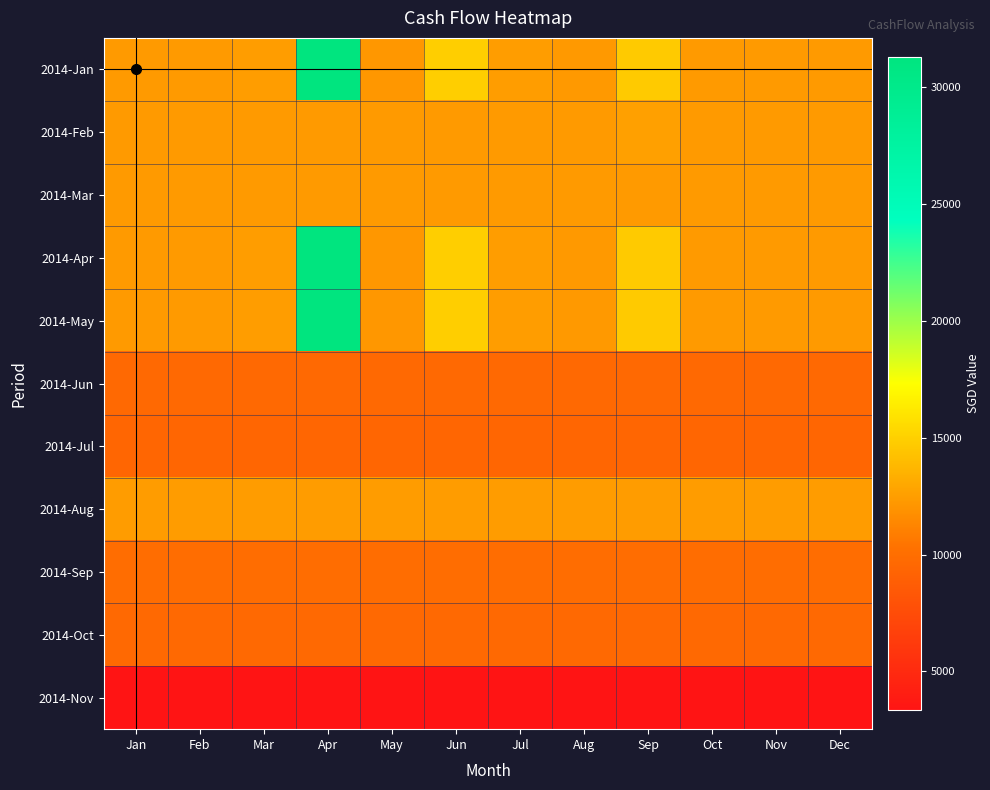

List the series in order of their peak value, lowest first.

2014-Nov, 2014-Jul, 2014-Oct, 2014-Jun, 2014-Sep, 2014-Mar, 2014-Aug, 2014-Feb, 2014-Jan, 2014-Apr, 2014-May